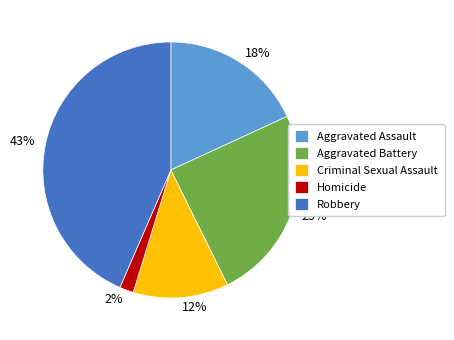

To the nearest percent, what is the average slice percentage?

20%